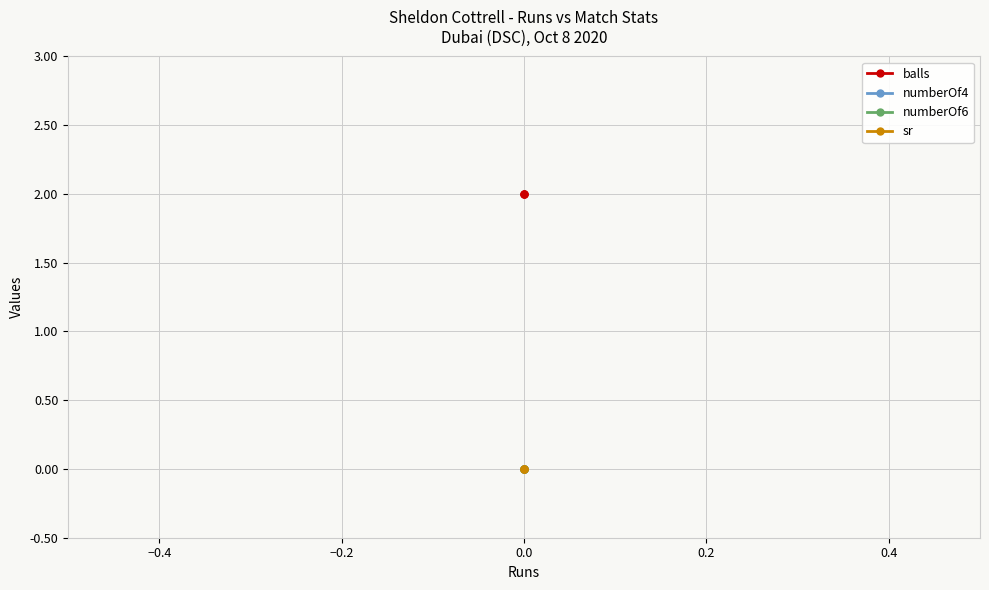

How many lines are shown in the chart?

4